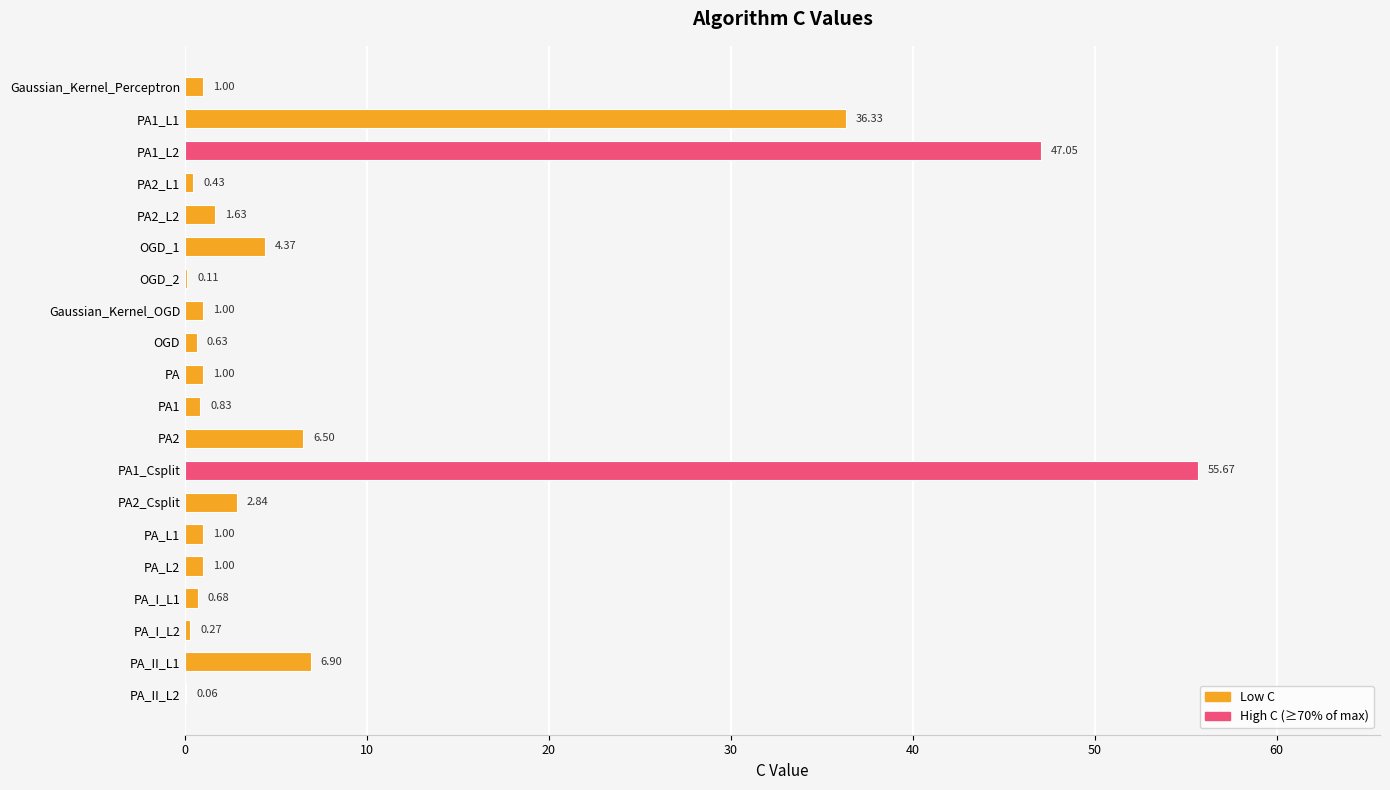

Which has a higher value, PA_L1 or PA_I_L1?

PA_L1